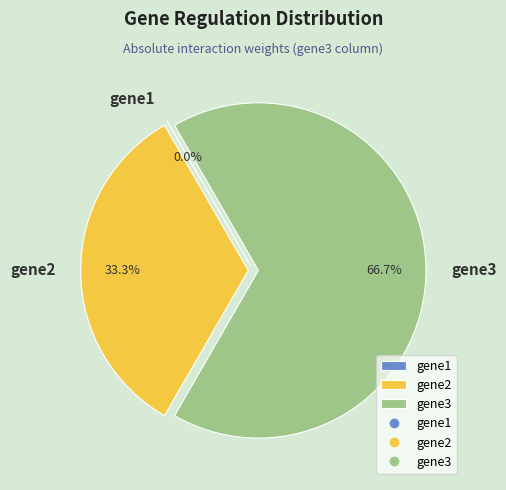

How many segments does this pie chart have?

3